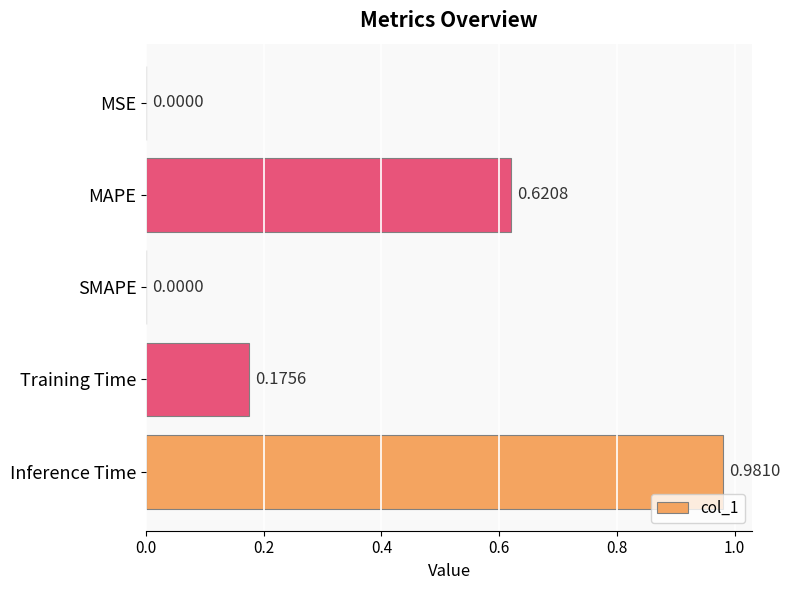

What is the sum of all values?

1.8